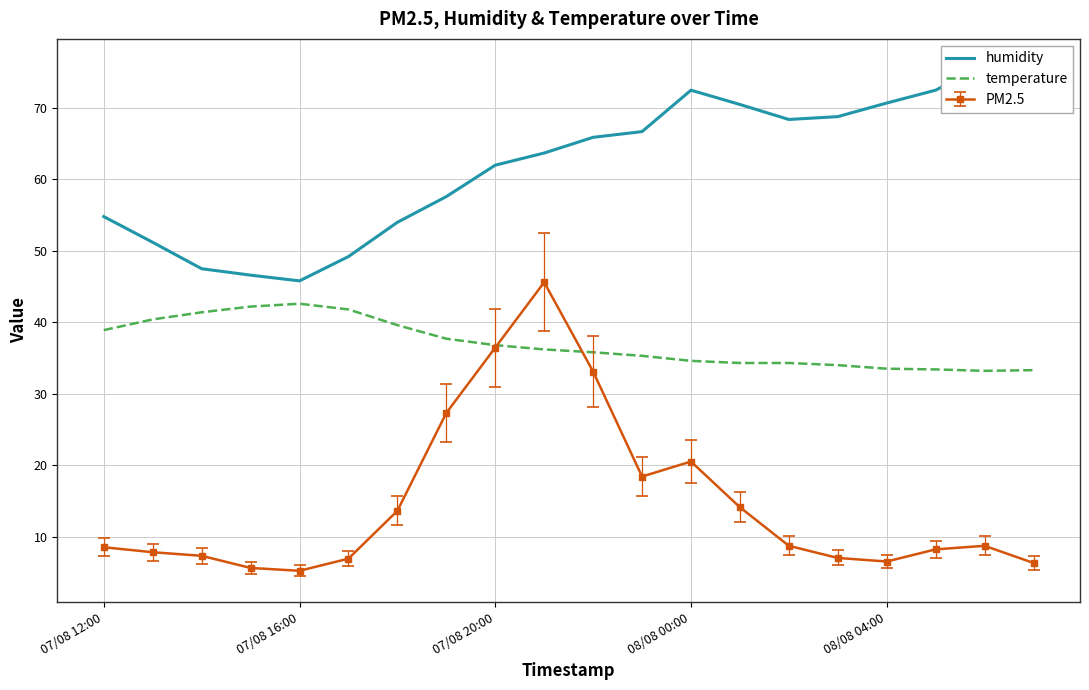

True or false: temperature and humidity cross at least once.

False